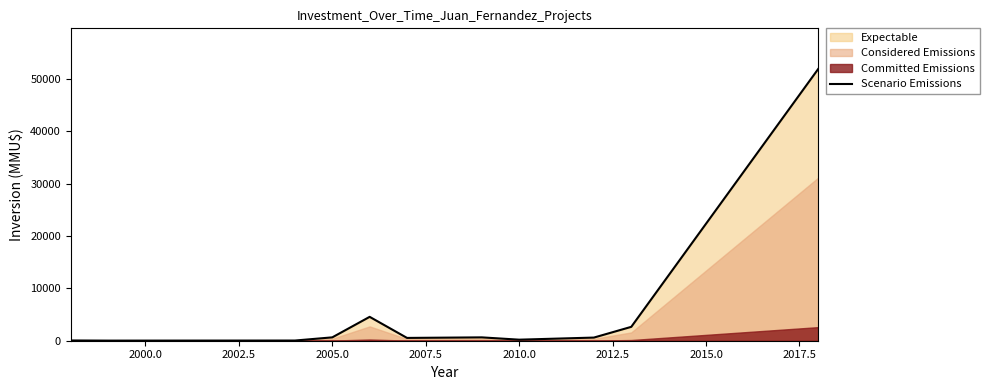

Reading left to right, transcribe all the data shown in this chart.

50	20	35	642	4559	534	640	200	600	2650	51860